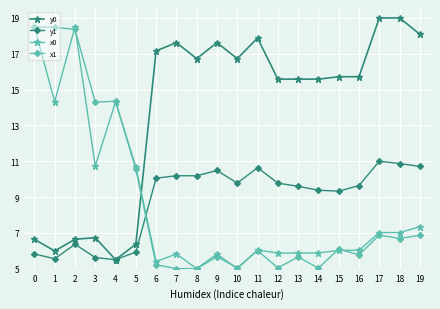

What is the sum of all y1 values?

176.4